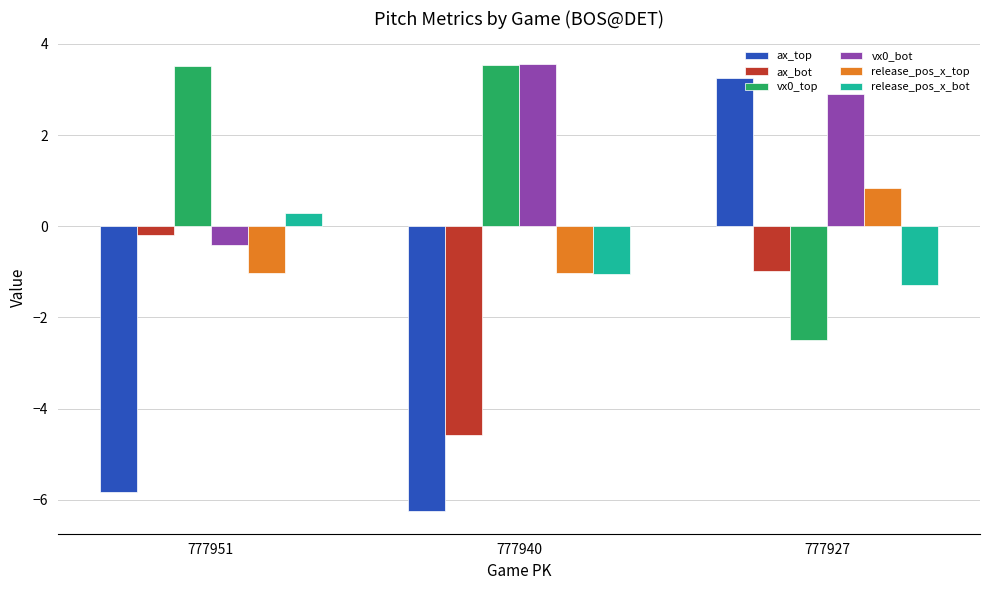

How many groups of bars are there?

3